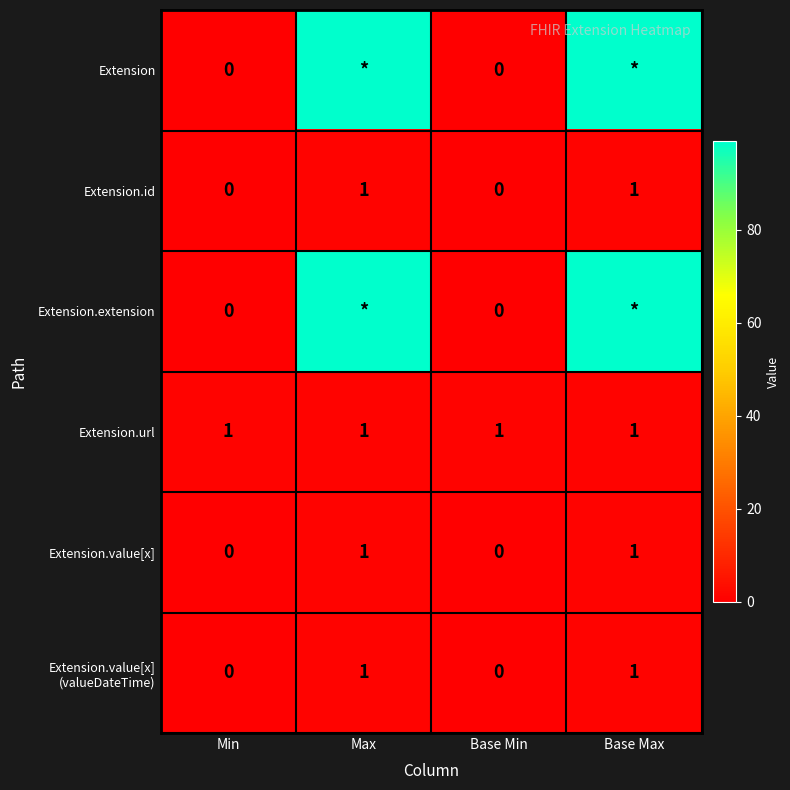

Which category has the highest value across all series?

Max